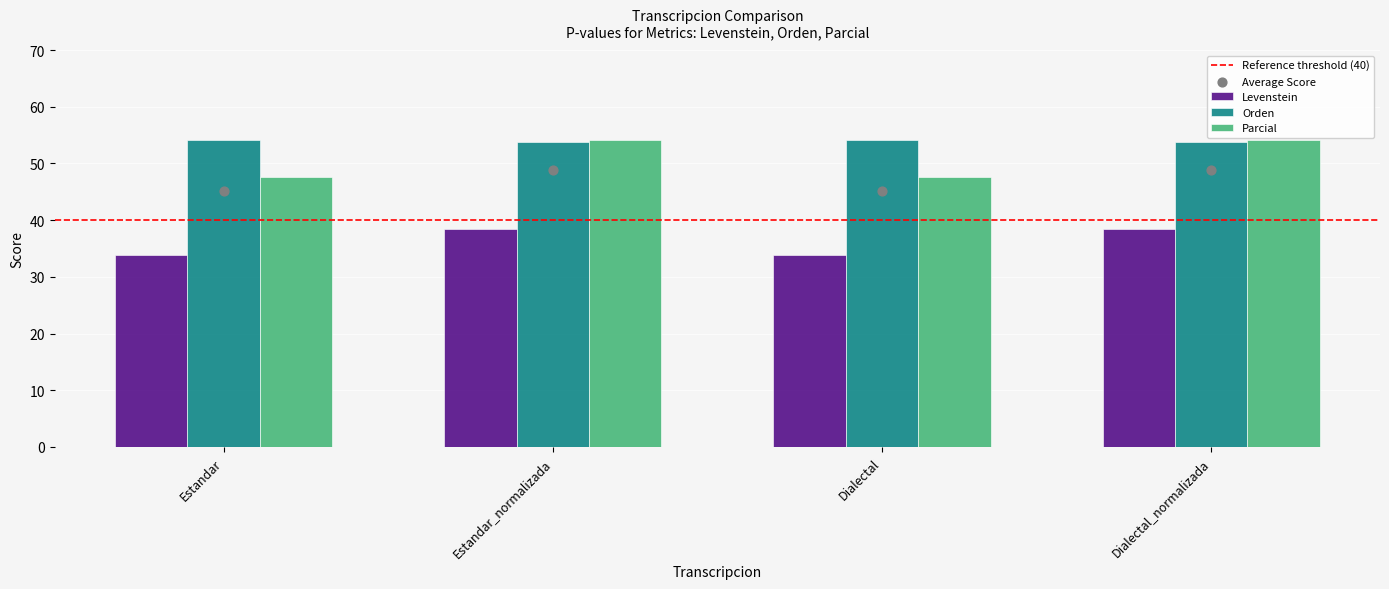

What are all the series names shown in the legend?

Levenstein, Orden, Parcial